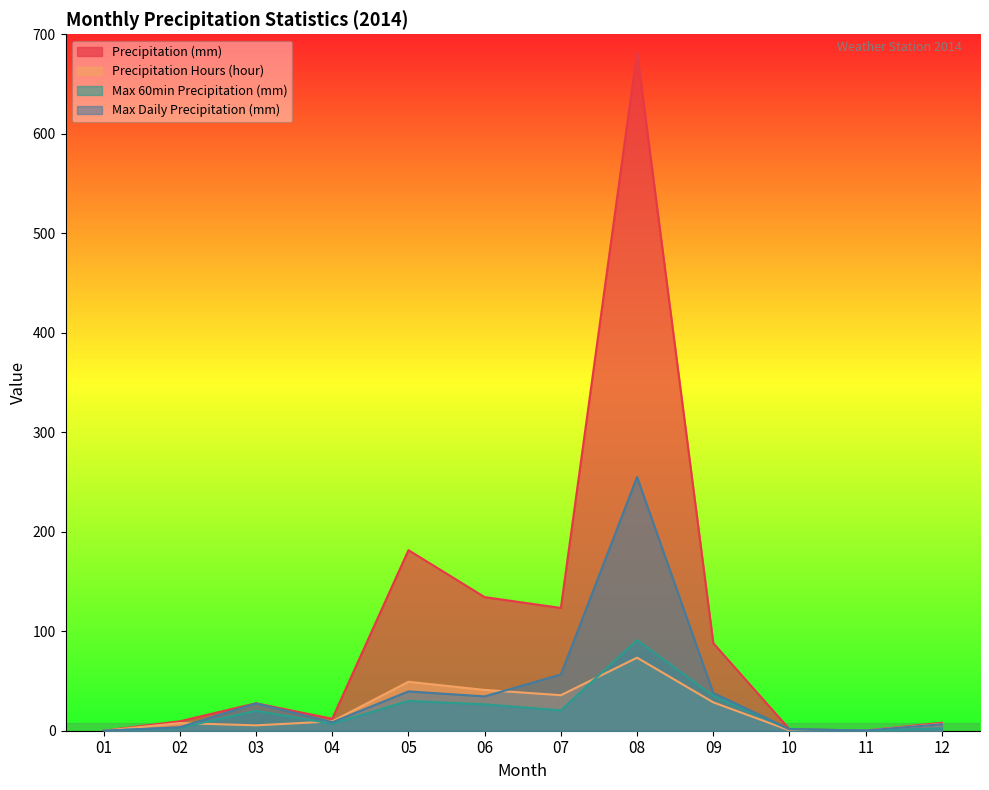

Where is Precipitation Hours (hour) nearest to the value 36?

07